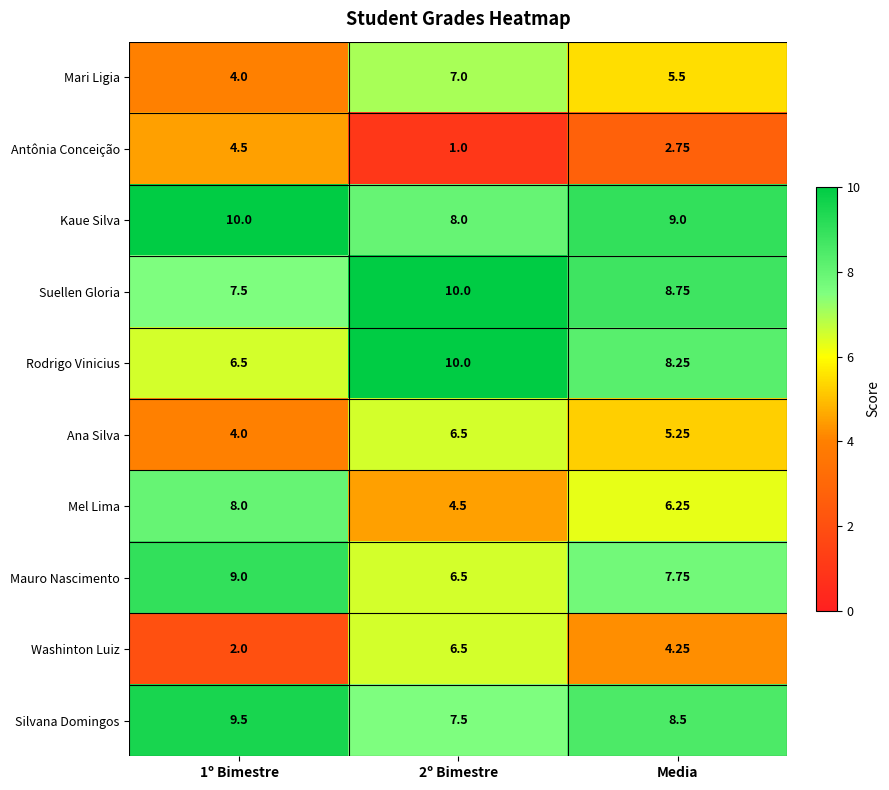

How many values in the Rodrigo Vinicius series exceed 8?

2